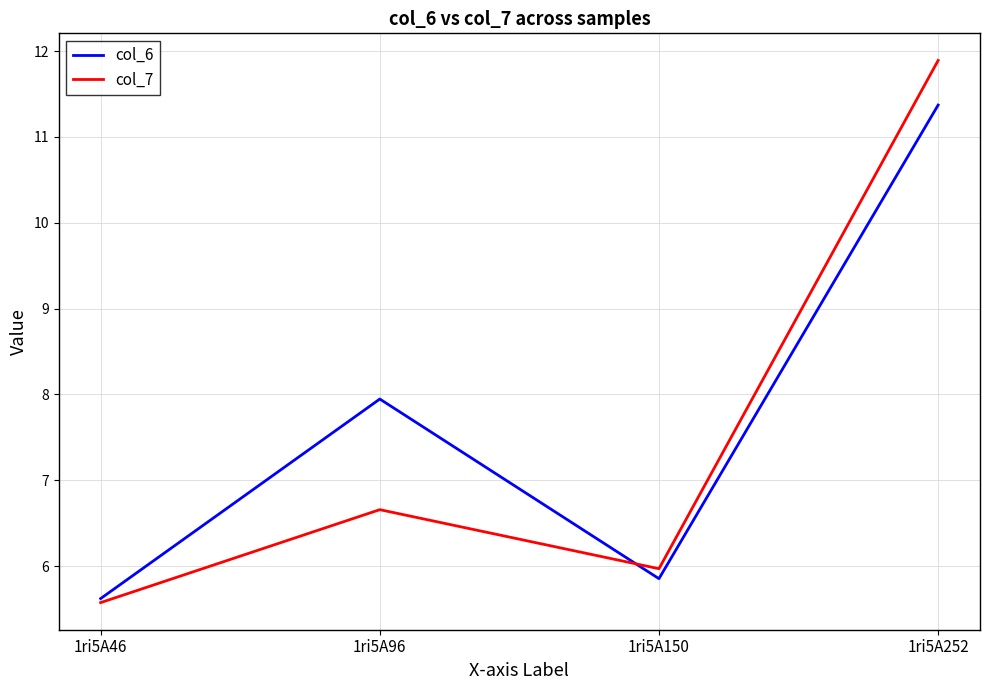

What is the total value across all series at 1ri5A46?

11.2